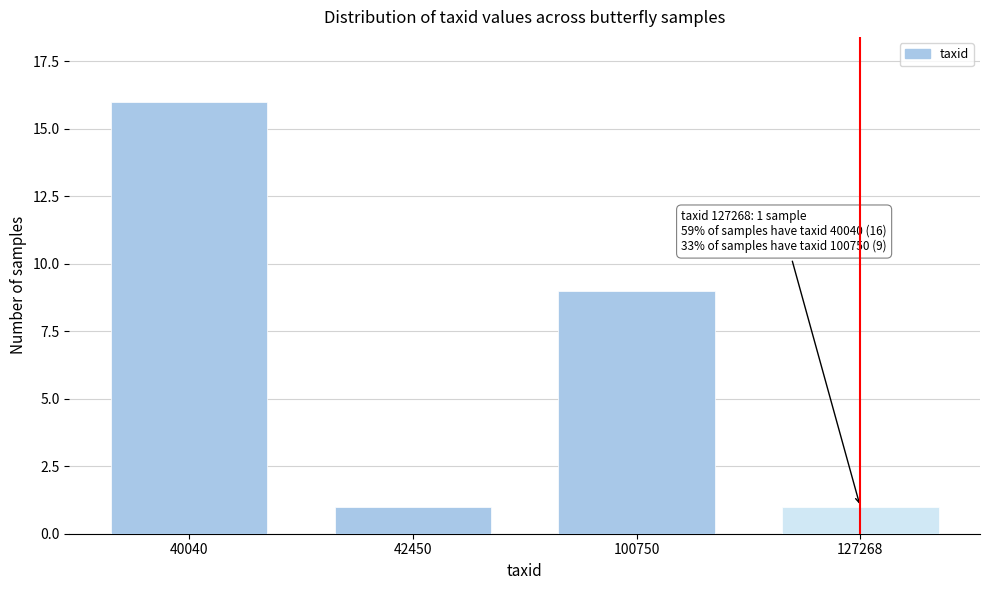

Reading left to right, what are all the values shown in this chart?

40040=16	42450=1	100750=9	127268=1